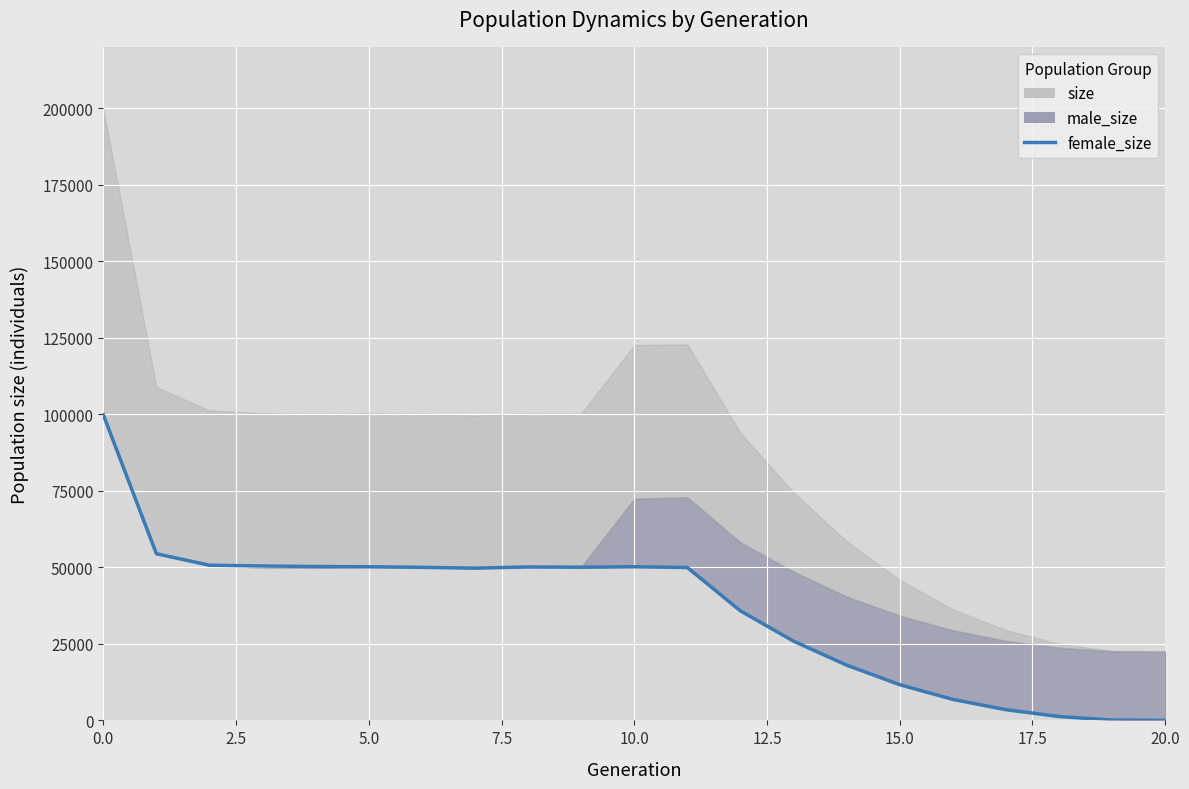

What is the sum of all values?

758824